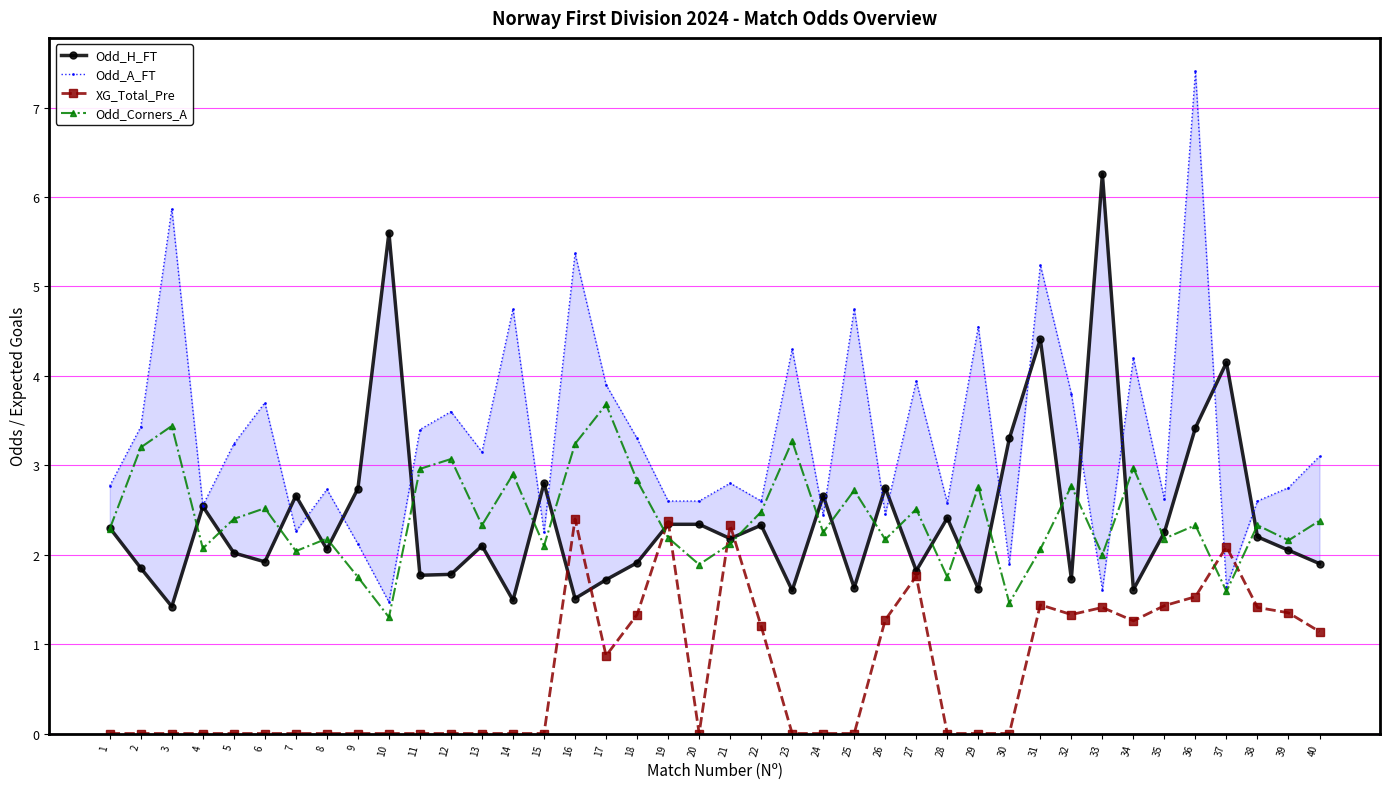

What are all the series names shown in the legend?

Odd_H_FT, Odd_A_FT, XG_Total_Pre, Odd_Corners_A